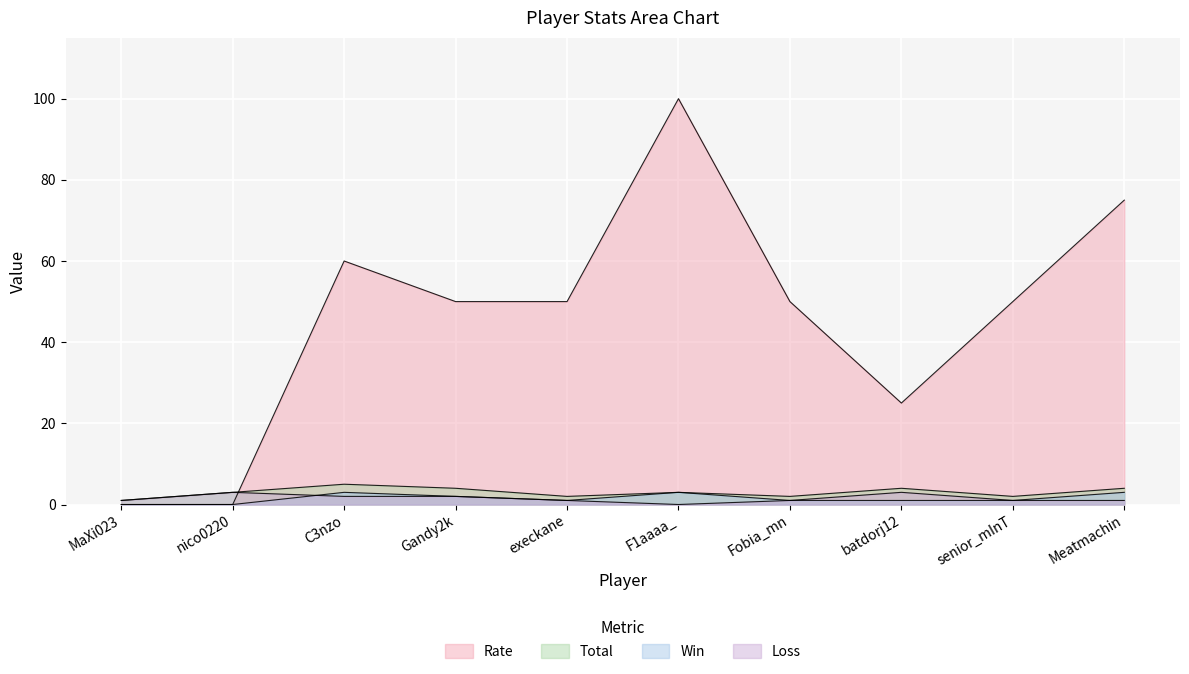

The Win series shows 0 at nico0220. True or false?

True